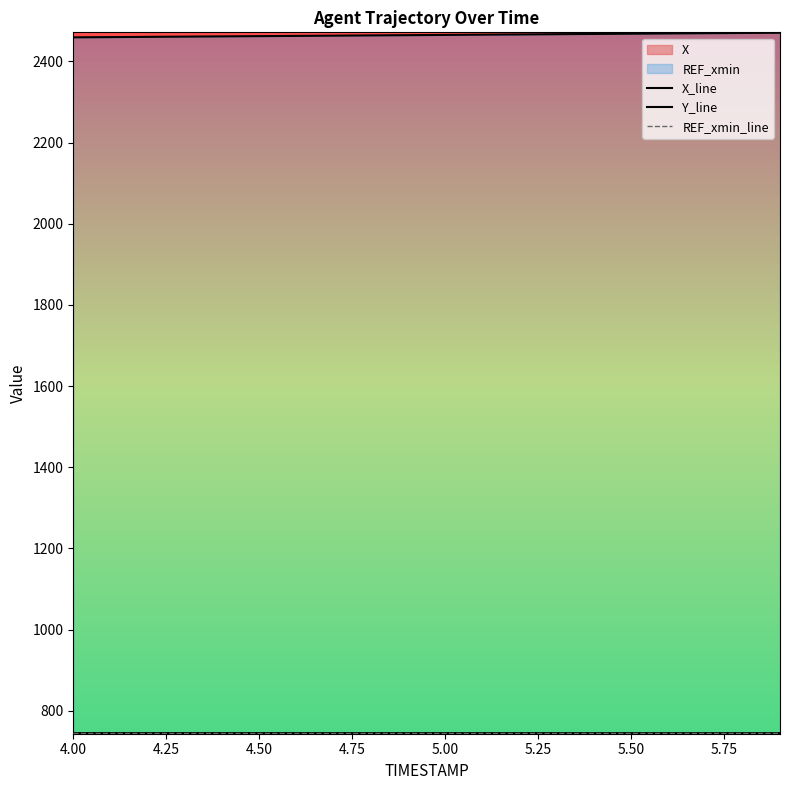

Which series has the largest range (max minus min)?

Y_line